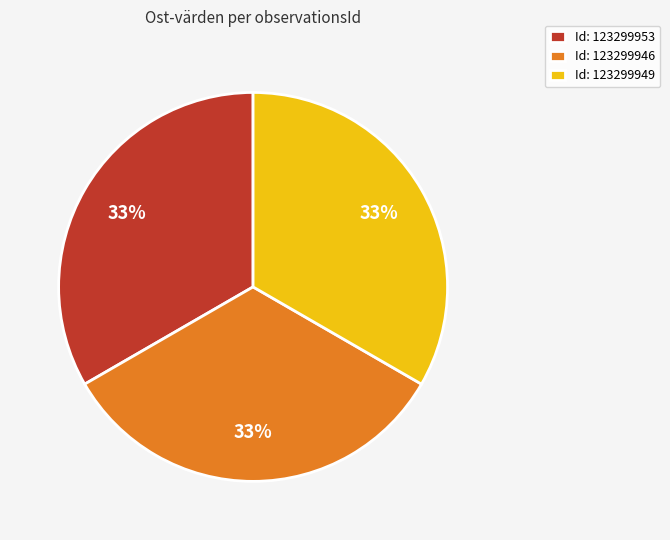

Is Id: 123299953 the majority of the pie?

No